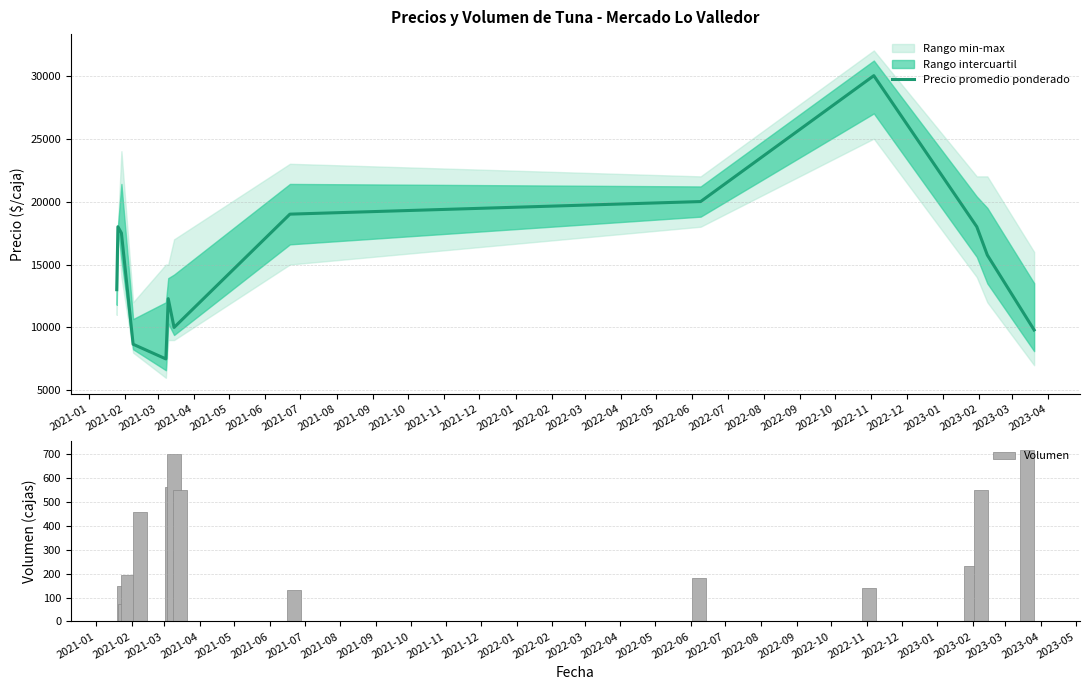

What is the difference between the maximum and minimum values in the Volumen series?

640